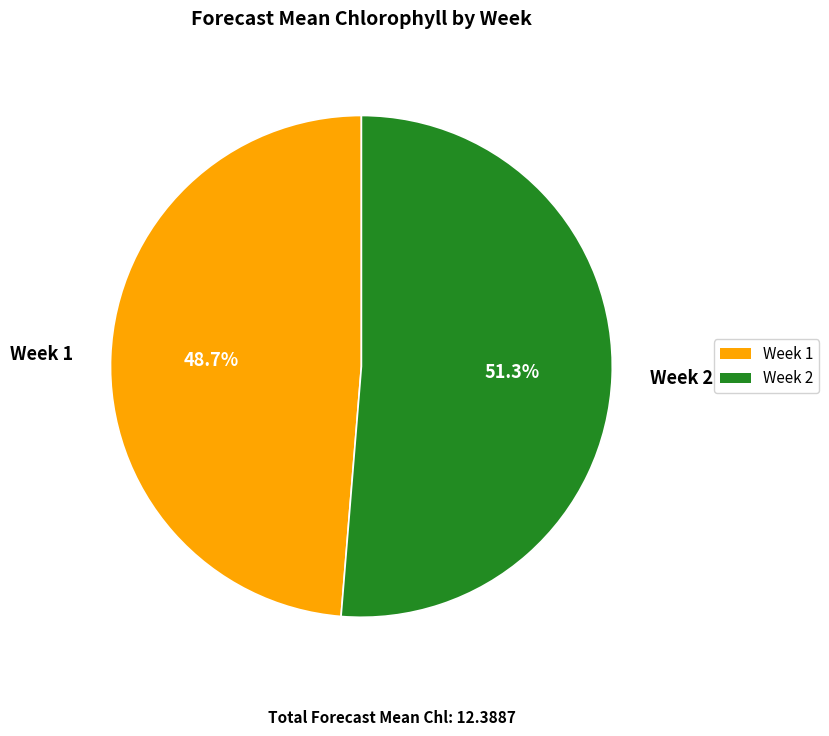

To the nearest percent, what is the difference between the Week 1 and Week 2 slice percentages?

3%